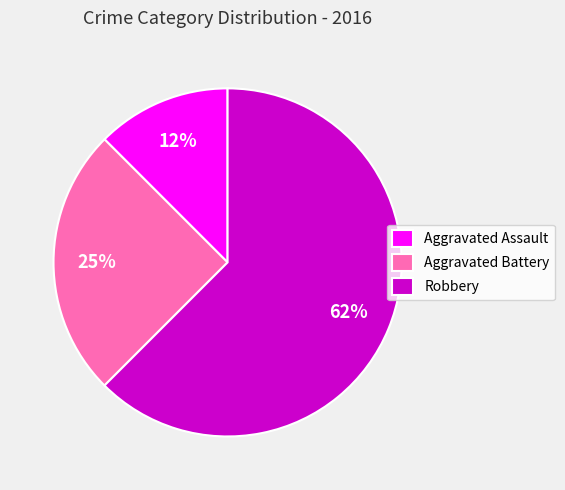

Which category has the smallest portion of the pie?

Aggravated Assault